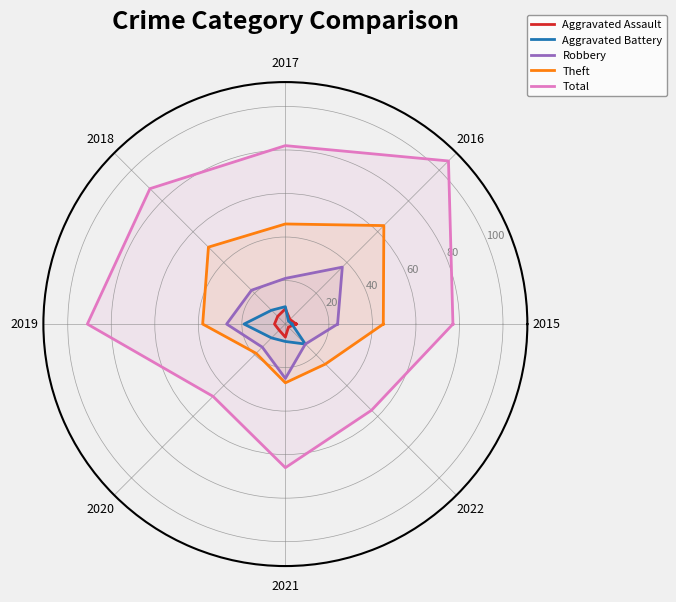

The Aggravated Assault series shows 2 at 2016. True or false?

False